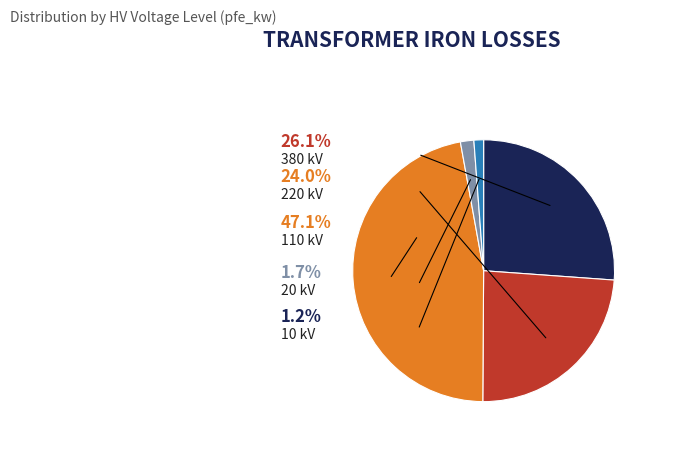

Is there any slice that represents more than half of the pie?

No